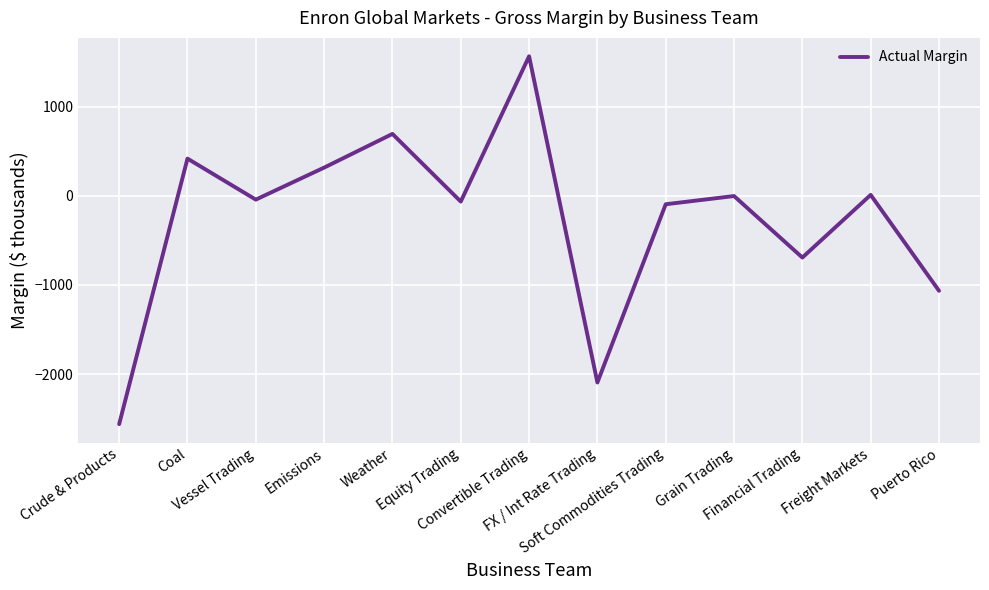

What is the smallest value displayed?

-2562